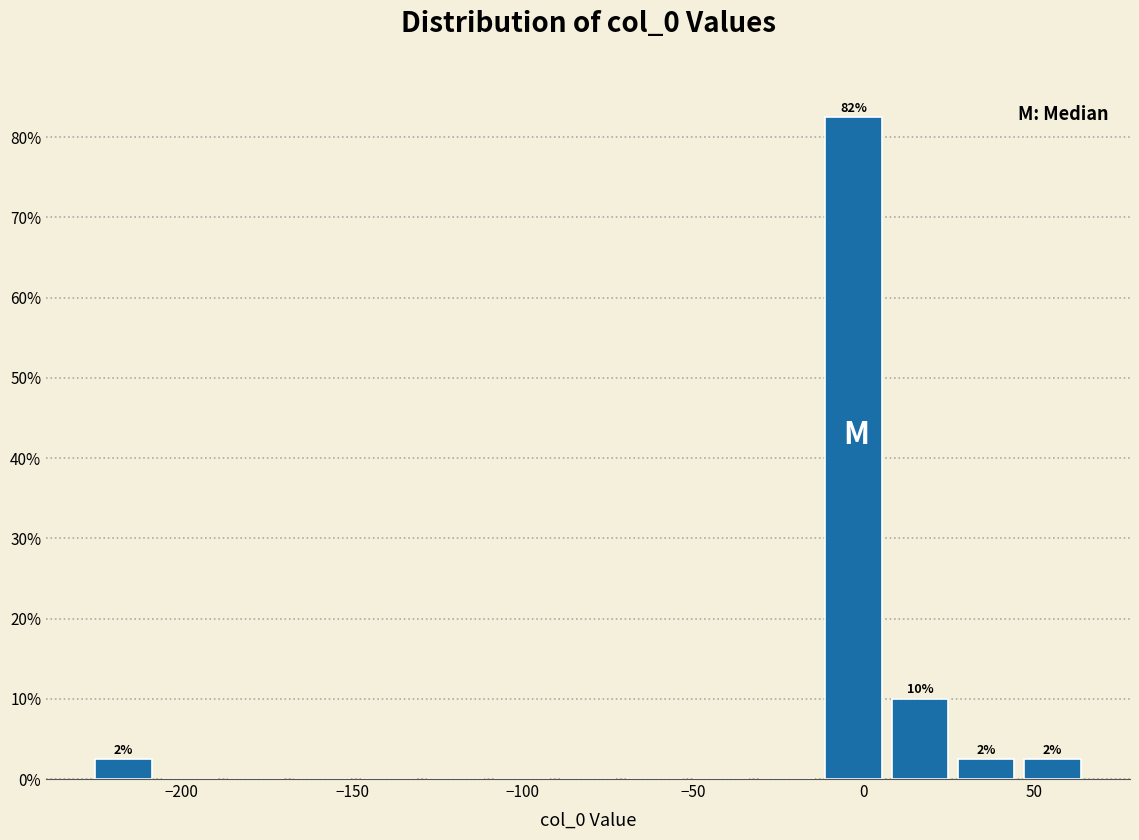

Around what value on the x-axis is the tallest bar? Give the approximate position of its centre, as read against the axis.

-5